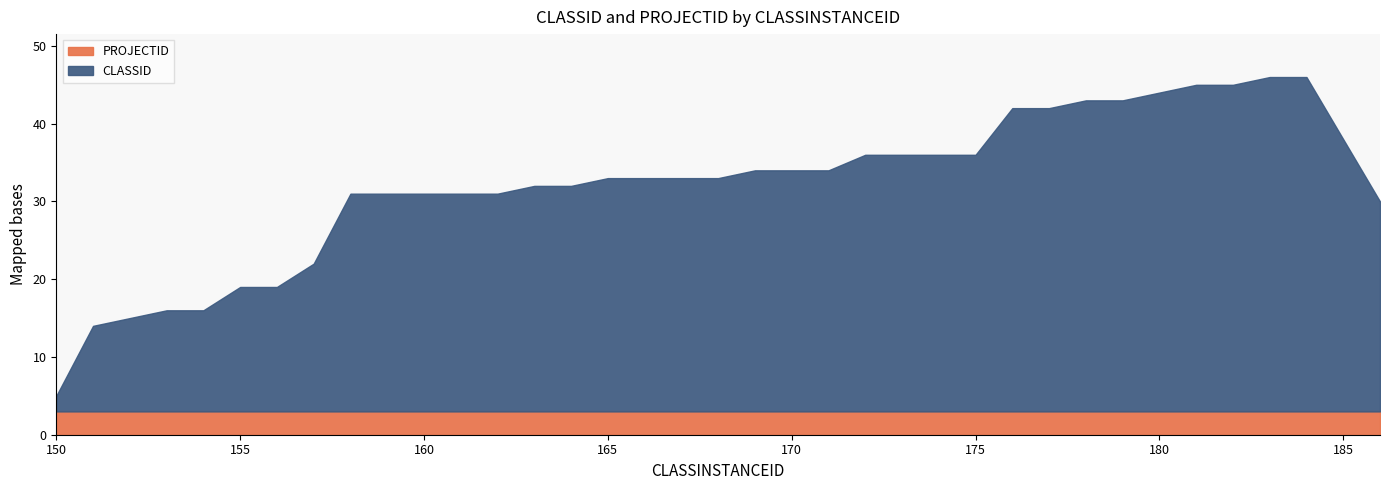

The CLASSID series shows 30 at 168. True or false?

True